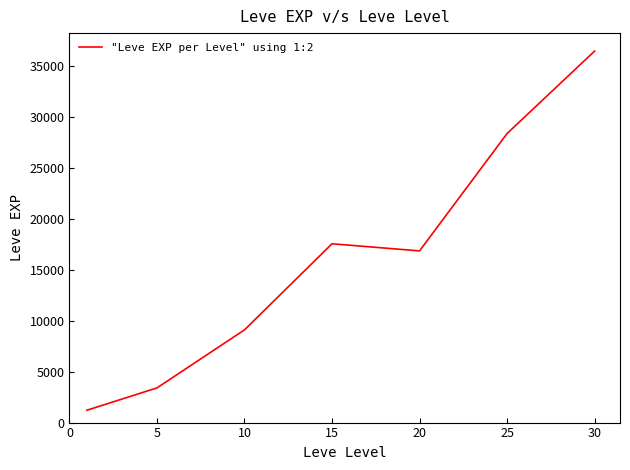

Count the number of categories in the chart.

7